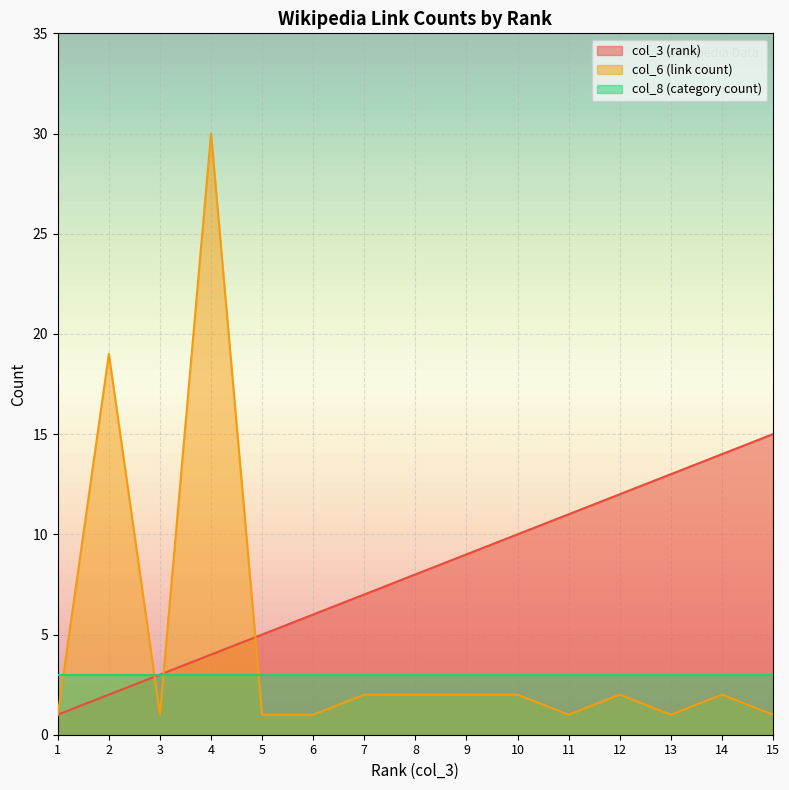

After their last crossing, which series has the higher values: col_6 (link count) or col_8 (category count)?

col_8 (category count)